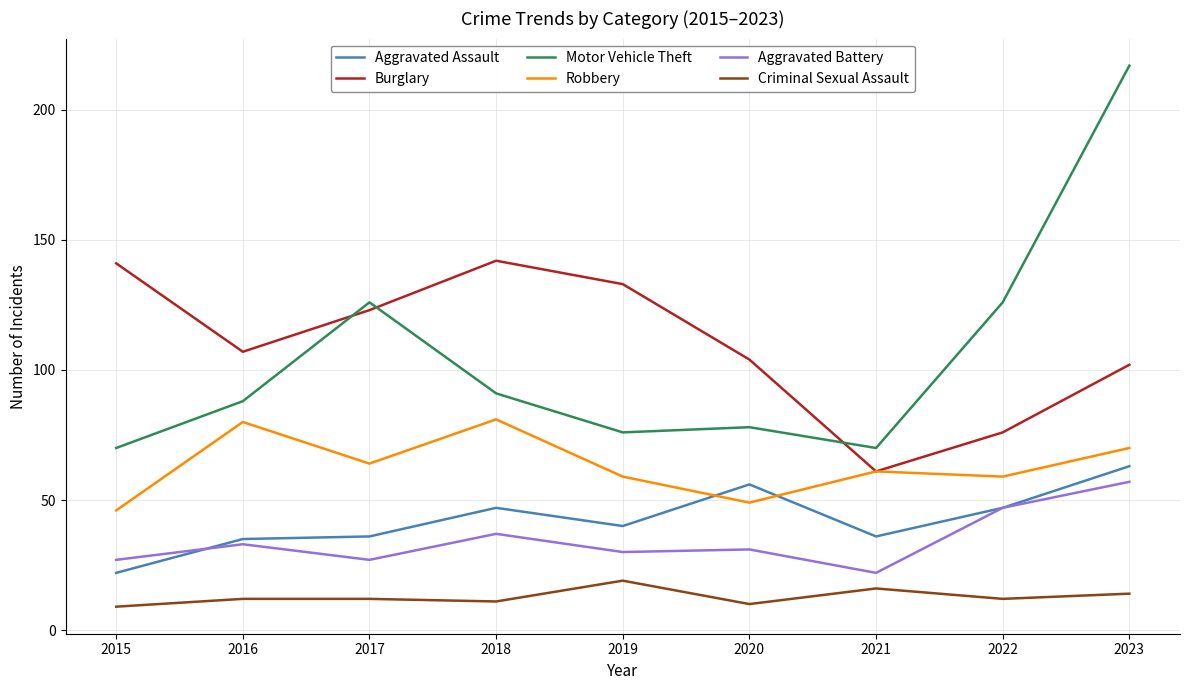

Reading left to right, what are all the values shown in this chart?

Aggravated Assault: 22	35	36	47	40	56	36	47	63
Burglary: 141	107	123	142	133	104	61	76	102
Motor Vehicle Theft: 70	88	126	91	76	78	70	126	217
Robbery: 46	80	64	81	59	49	61	59	70
Aggravated Battery: 27	33	27	37	30	31	22	47	57
Criminal Sexual Assault: 9	12	12	11	19	10	16	12	14